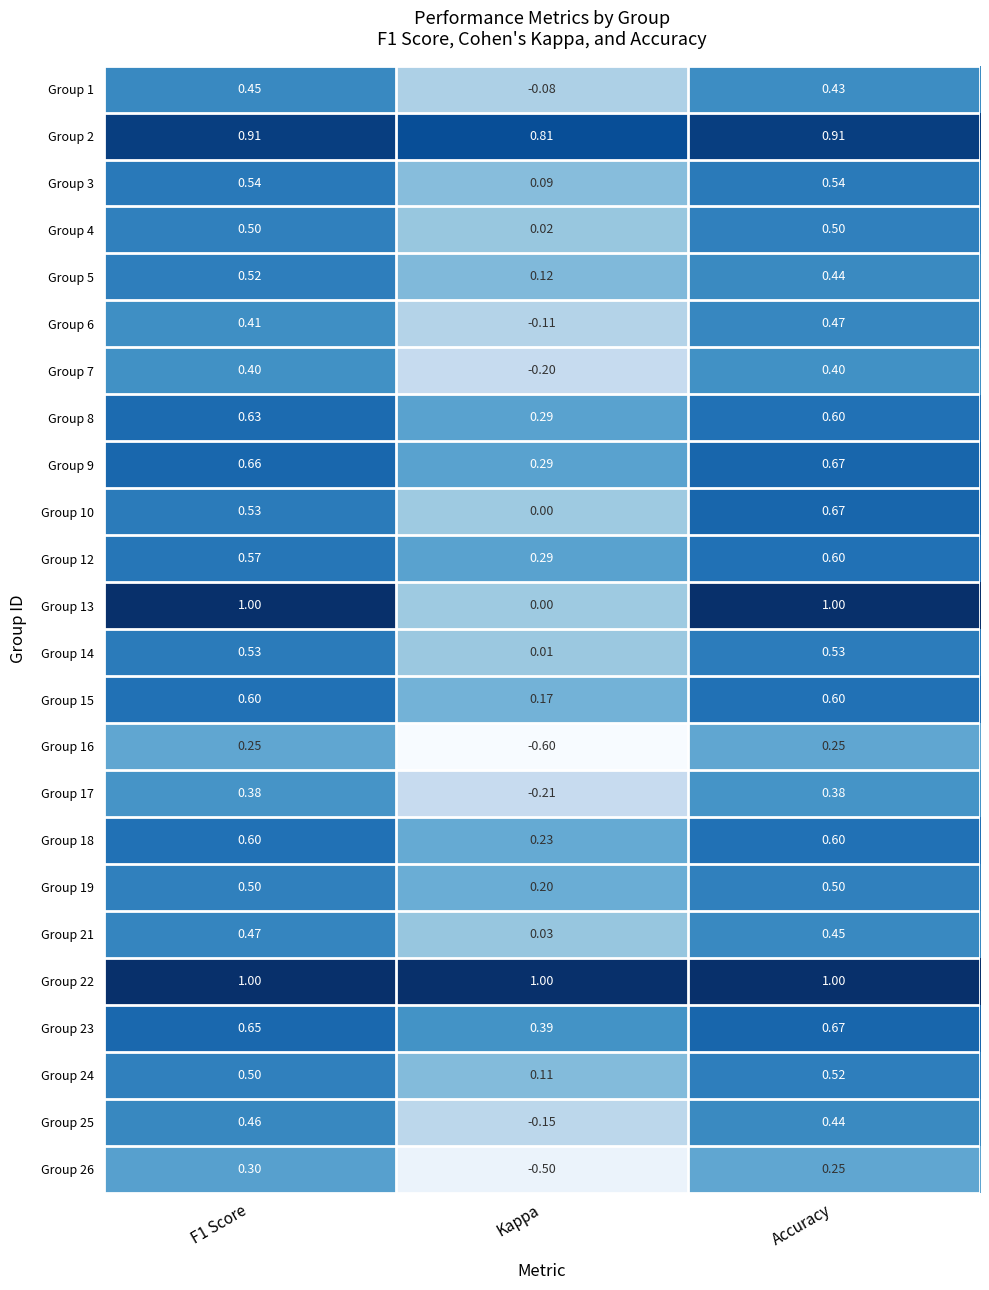

Which category has the lowest value in the Group 21 series?

Kappa